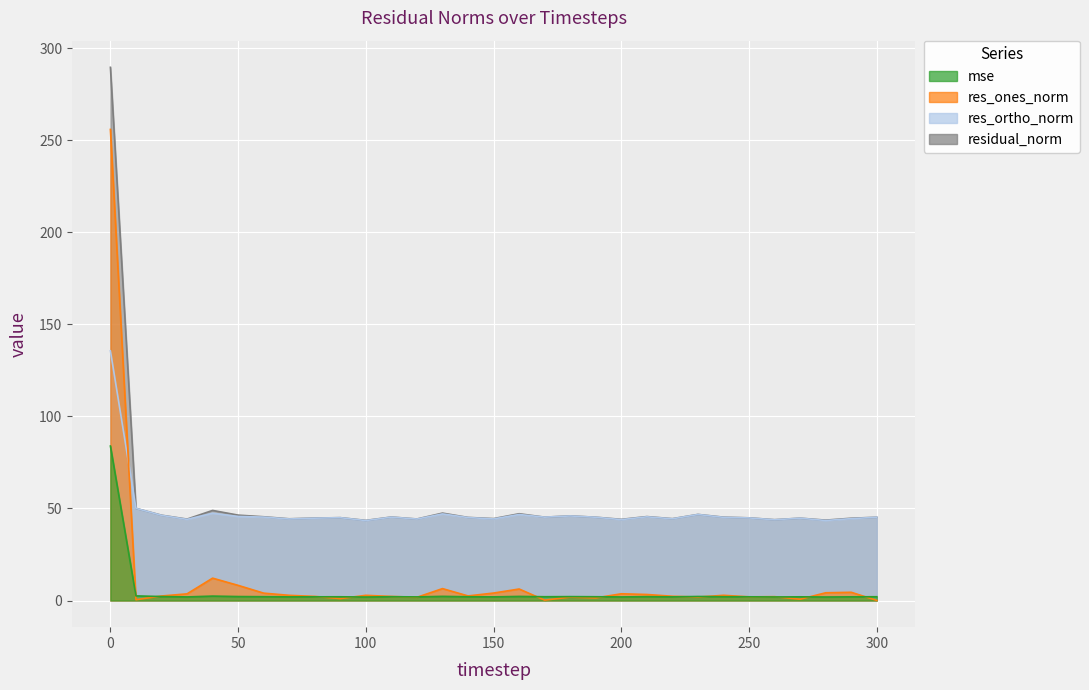

True or false: res_ortho_norm and mse cross at least once.

False